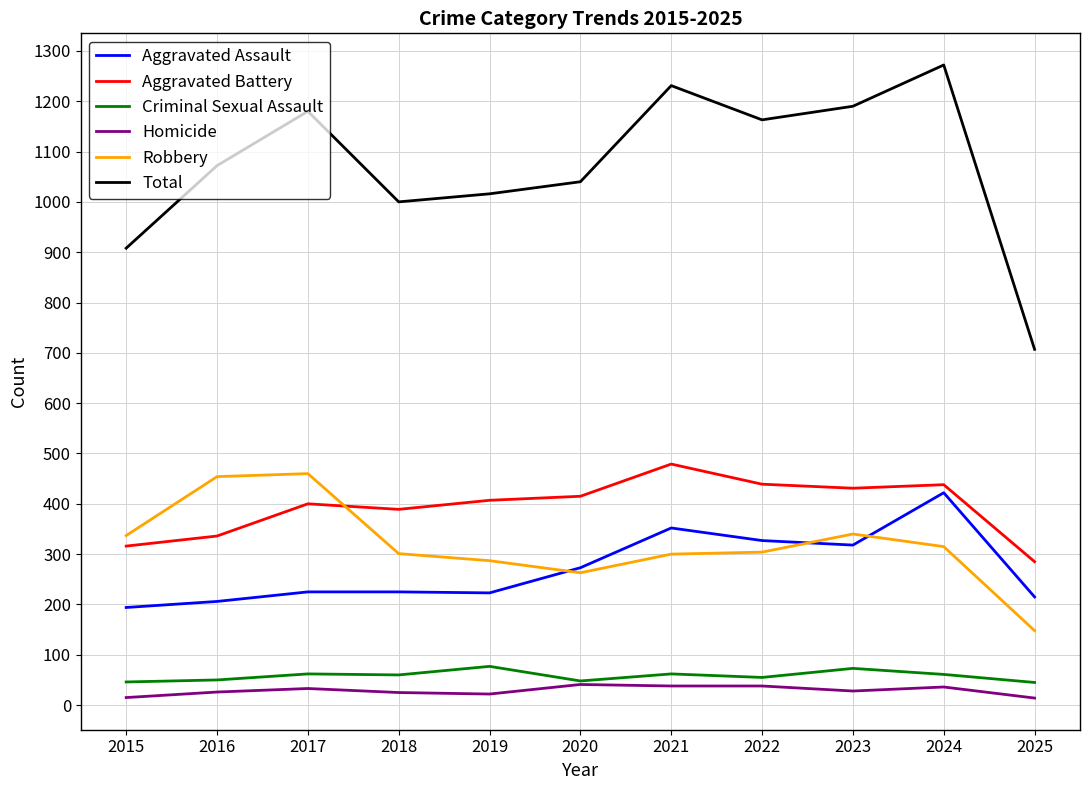

What is the sum of the Homicide values at 2023 and 2020?

69